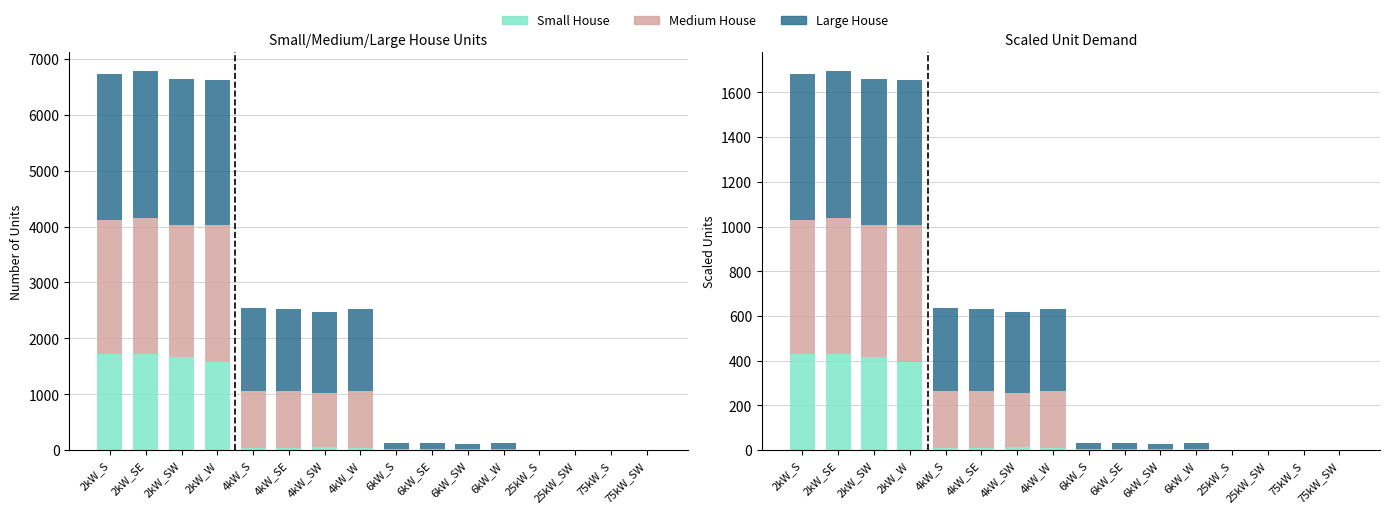

List the series in order of their peak value, lowest first.

Small House, Medium House, Large House